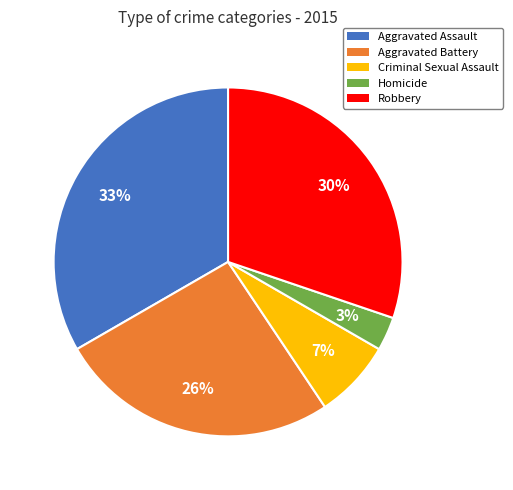

Count the number of slices in the pie.

5